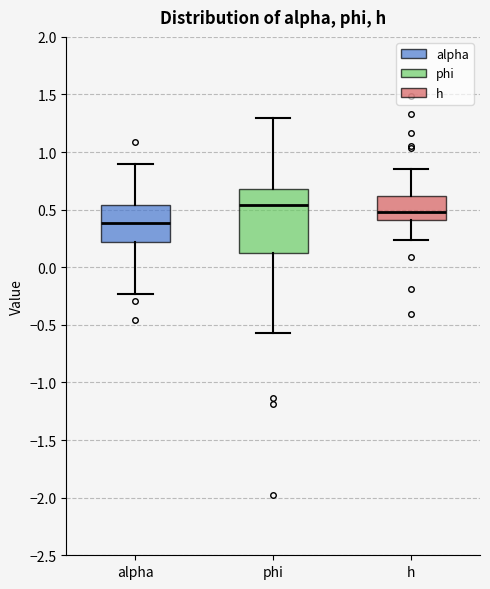

Which box has the highest median line?

phi